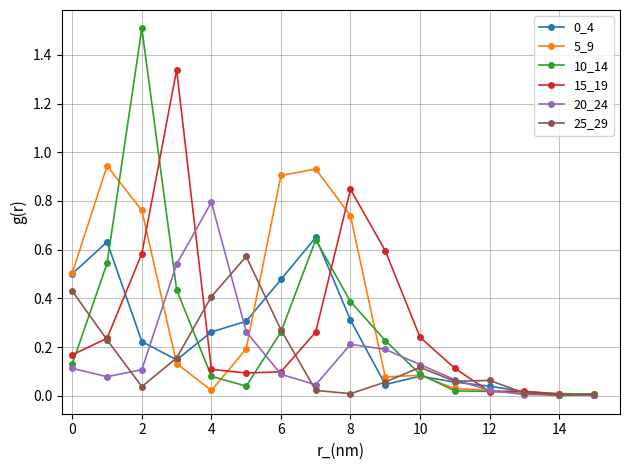

Which series has the largest range (max minus min)?

10_14